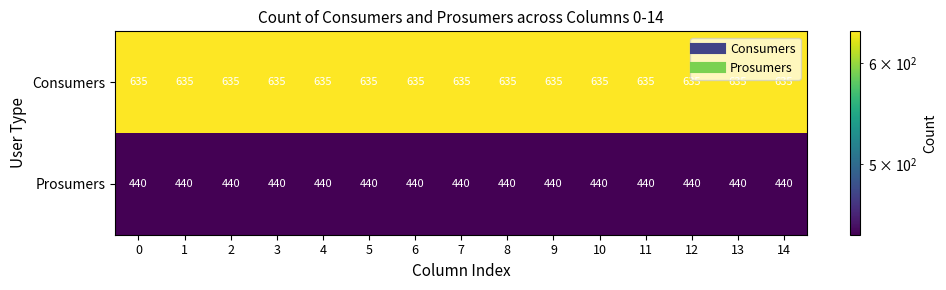

The value of Consumers at 6 is 635. True or false?

True